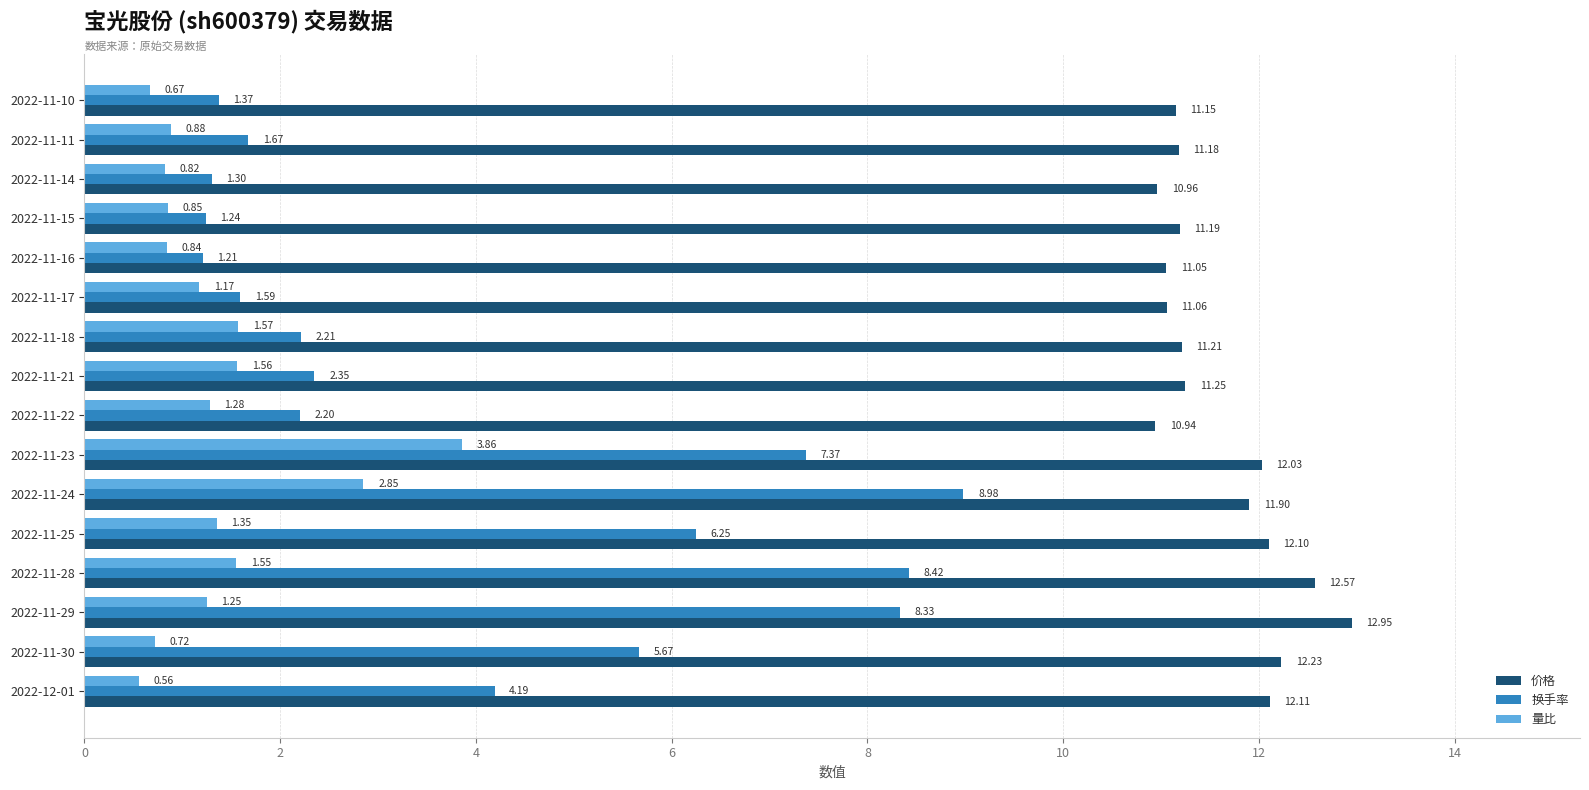

How many values in the 换手率 series are below 2?

6